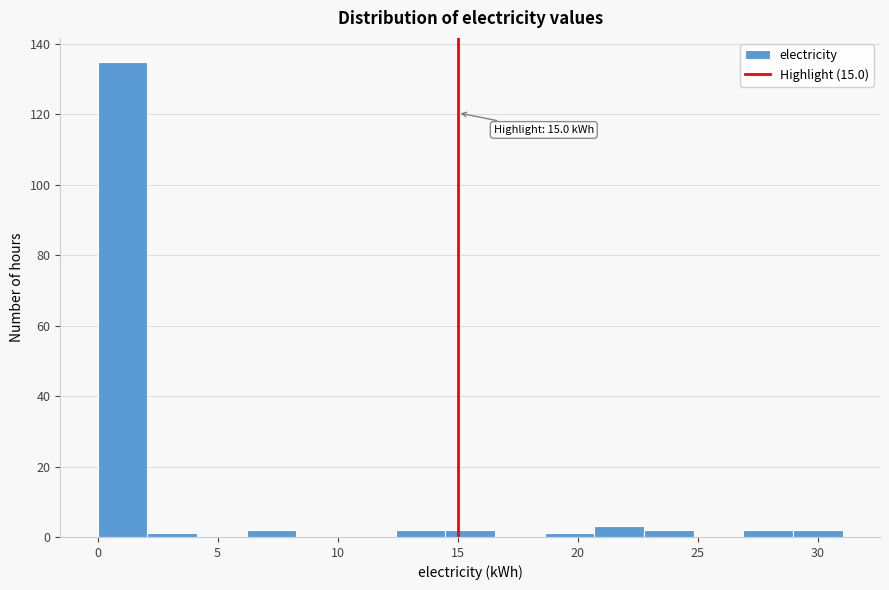

Over which range of the x-axis is the bar tallest?

0.0 to 2.0